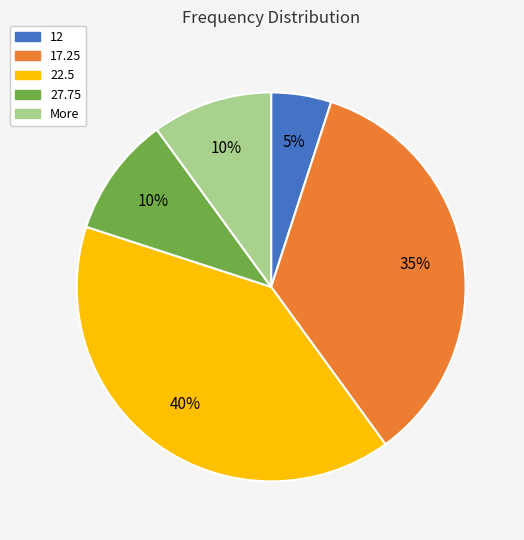

Combined, do 27.75 and 17.25 account for over 50%?

No